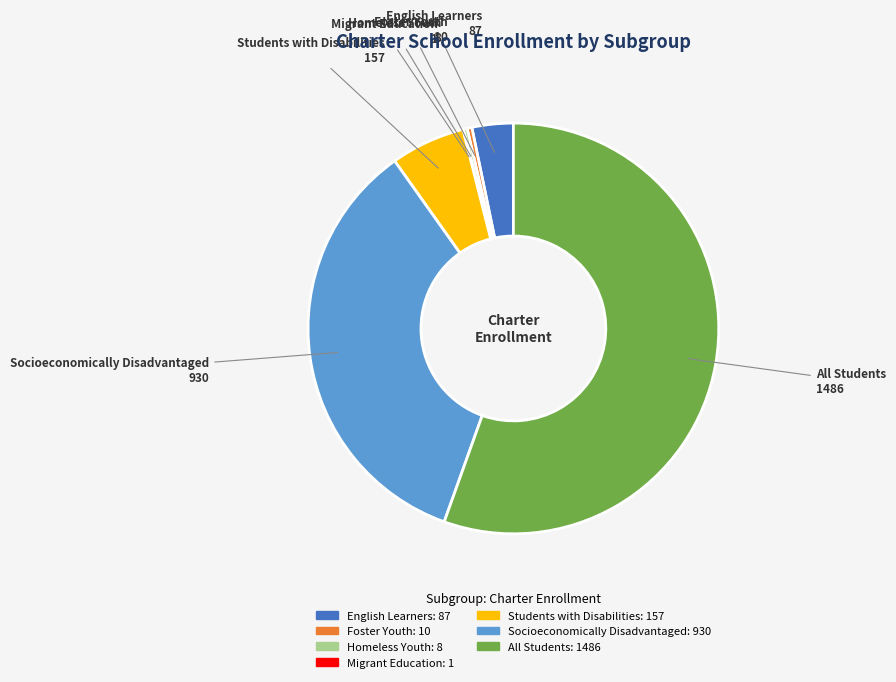

Combined, do Homeless Youth and Foster Youth account for over 50%?

No